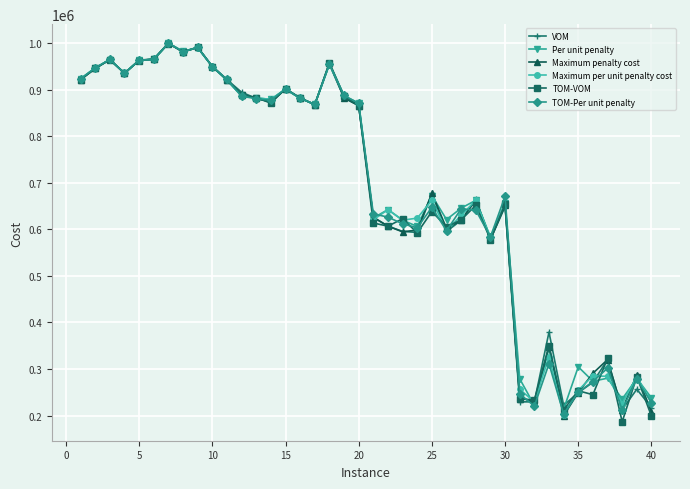

True or false: Maximum penalty cost has more than 1 interior local peaks.

True